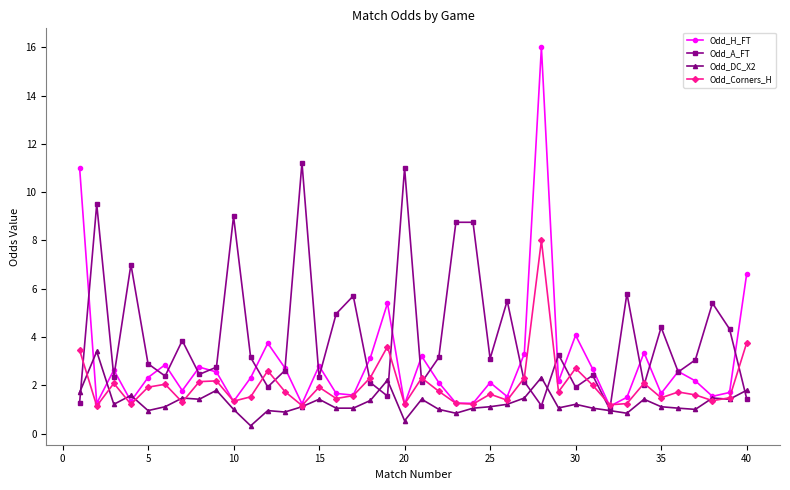

What is the value of the Odd_H_FT point at the 1st from the left?

11.0